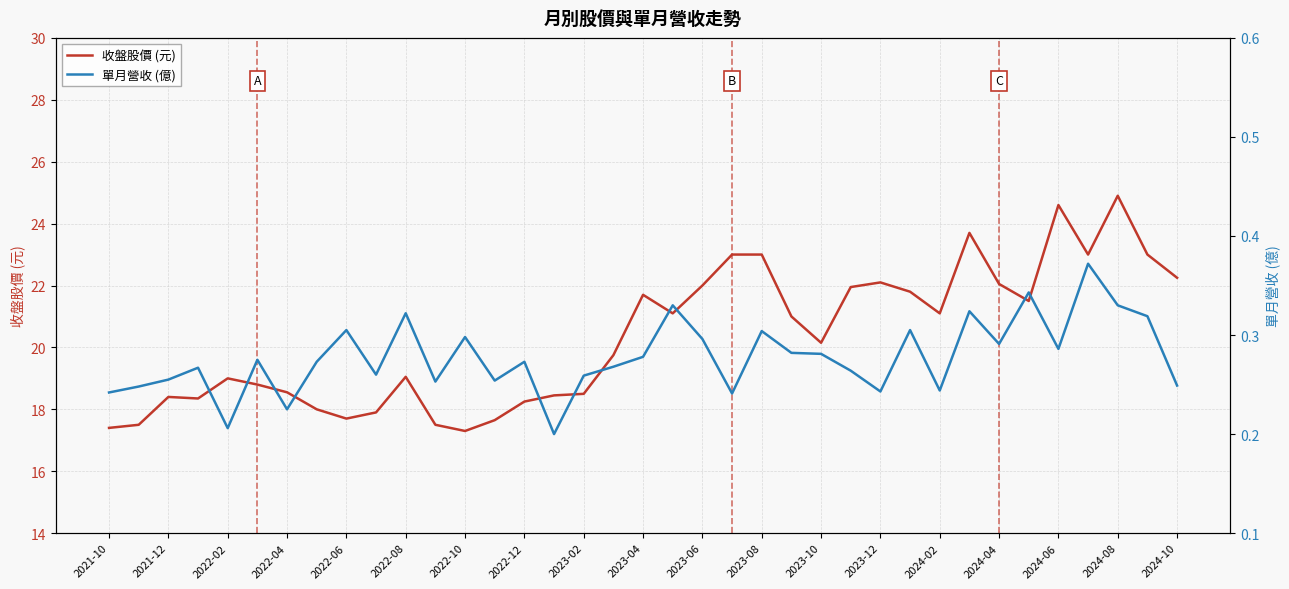

List the series in order of their peak value, lowest first.

單月營收 (億), 收盤股價 (元)